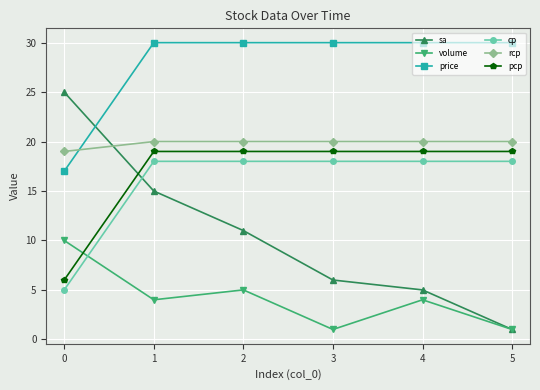

Is it true that pcp equals 6 at 3?

False